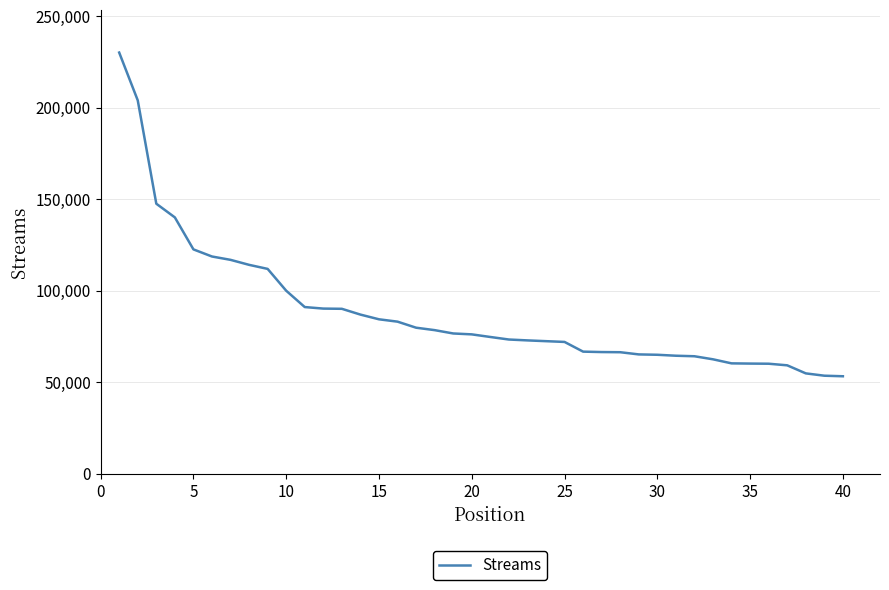

What is the maximum value shown in the chart?

230198